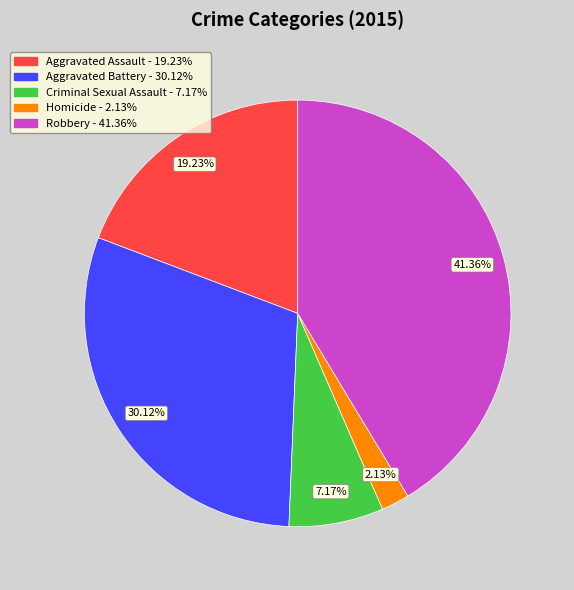

Rank the categories by value from lowest to highest.

Homicide, Criminal Sexual Assault, Aggravated Assault, Aggravated Battery, Robbery